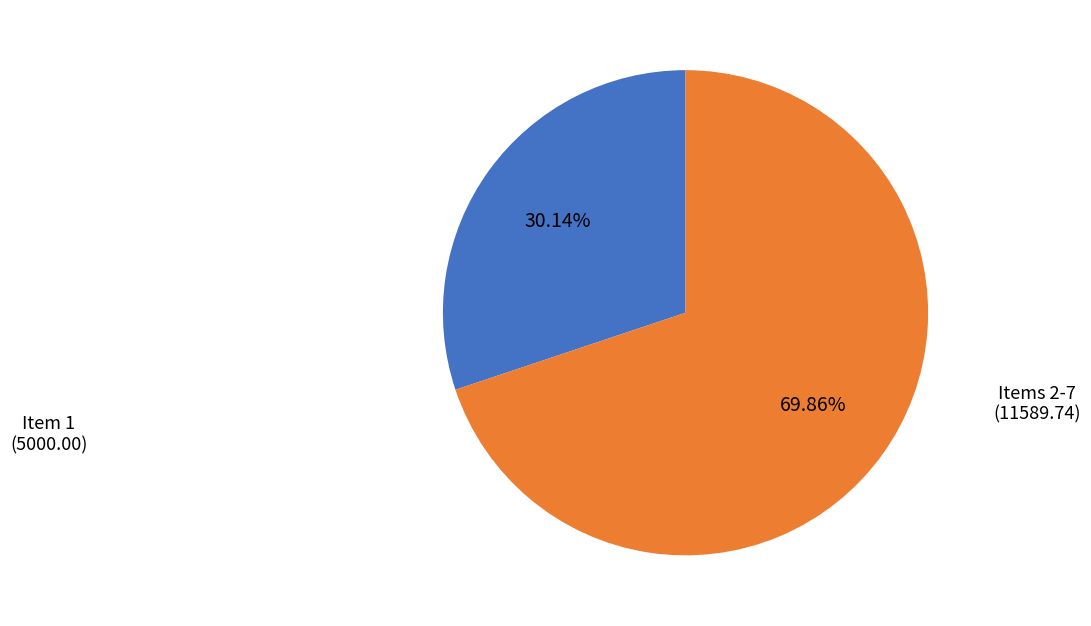

What is the largest slice in the pie chart?

Items 2-7 (11589.74)